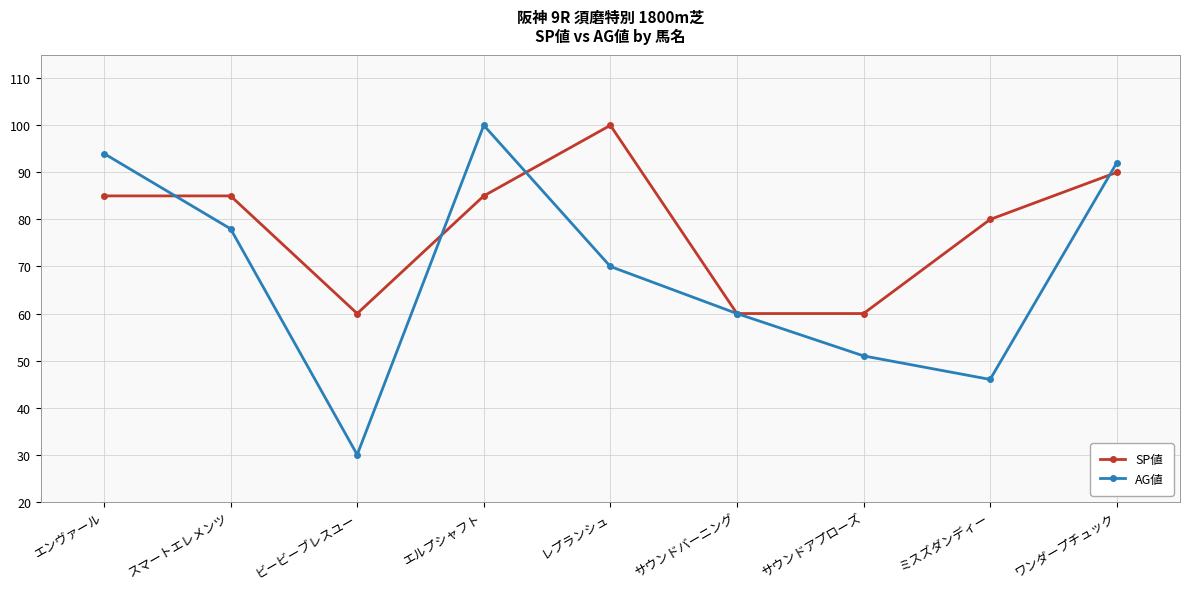

Reading left to right, what are all the values shown in this chart?

SP値: エンヴァール=85	スマートエレメンツ=85	ビービーブレスユー=60	エルプシャフト=85	レプランシュ=100	サウンドバーニング=60	サウンドアプローズ=60	ミスズダンディー=80	ワンダープチュック=90
AG値: エンヴァール=94	スマートエレメンツ=78	ビービーブレスユー=30	エルプシャフト=100	レプランシュ=70	サウンドバーニング=60	サウンドアプローズ=51	ミスズダンディー=46	ワンダープチュック=92